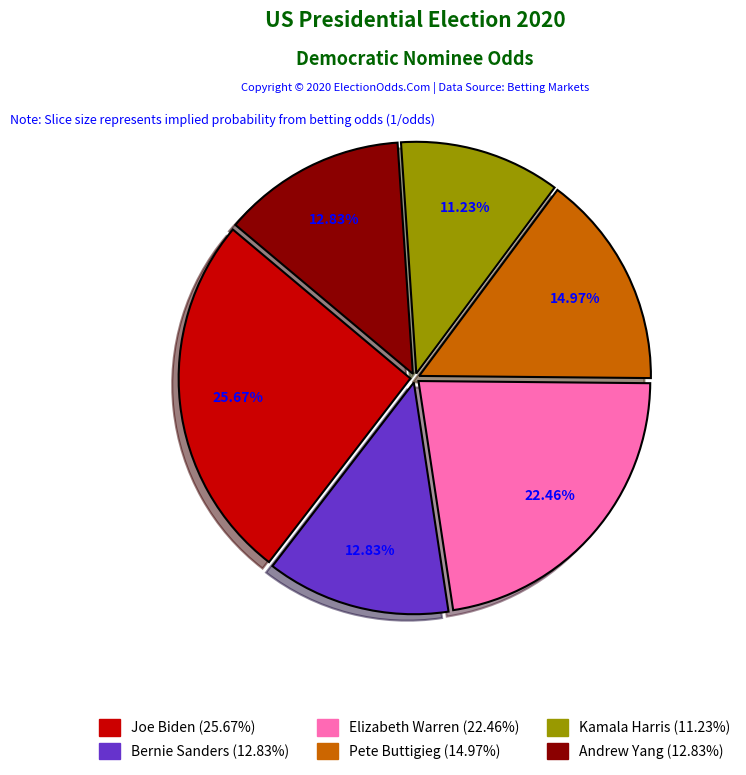

Is the sum of Pete Buttigieg and Kamala Harris greater than half?

No